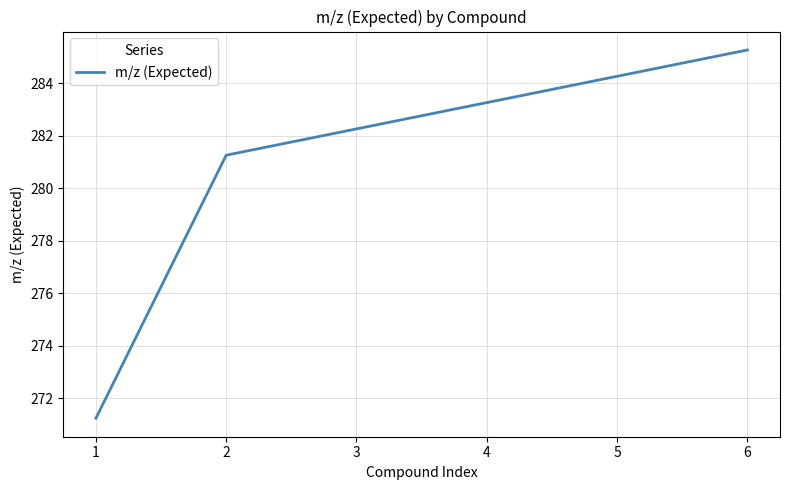

Reading right to left, extract all data points from this chart.

6=285.3	5=284.3	4=283.3	3=282.3	2=281.3	1=271.2